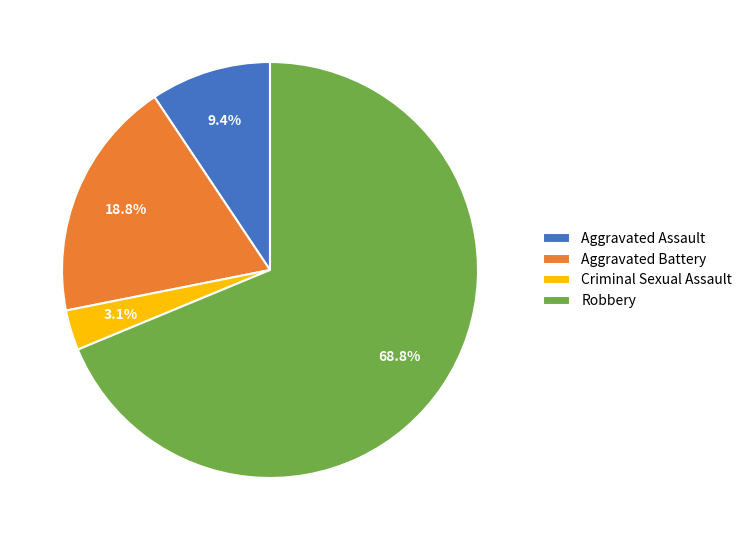

What is the largest slice in the pie chart?

Robbery